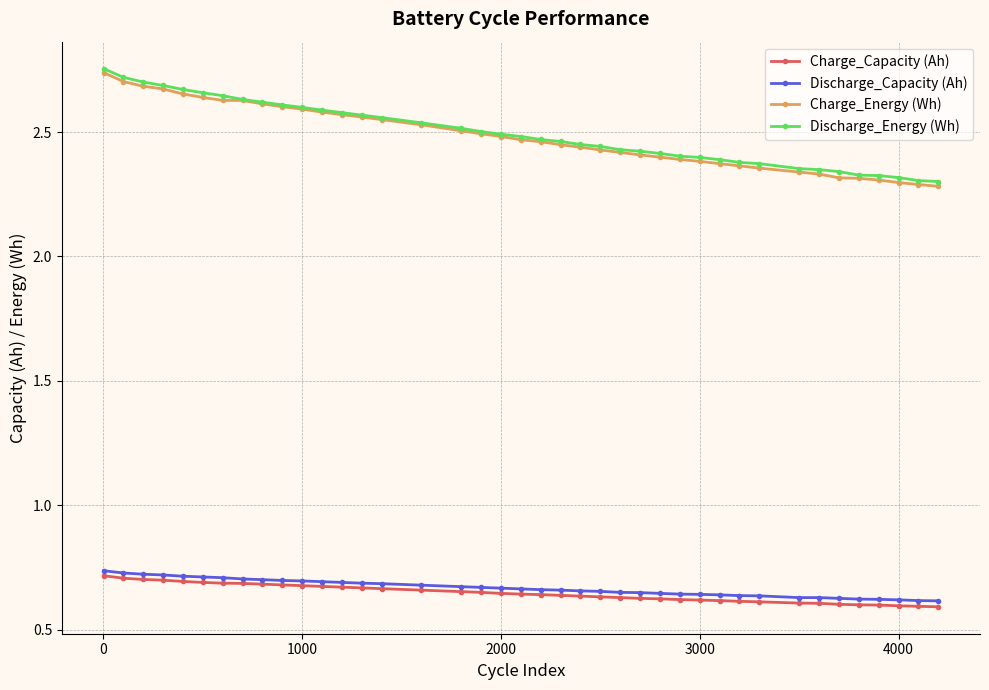

True or false: Charge_Capacity (Ah) and Discharge_Energy (Wh) intersect in this chart.

False